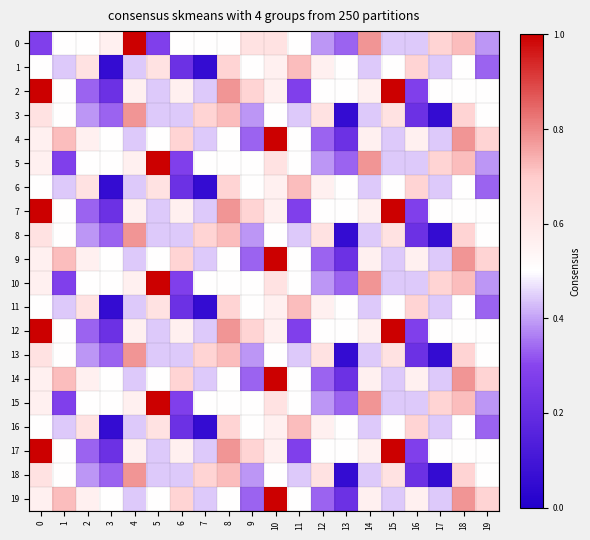

Reading left to right, list all the values displayed in this chart.

0: 0=0.3	1=0.5	2=0.5	3=0.6	4=1.0	5=0.3	6=0.5	7=0.5	8=0.5	9=0.6	10=0.6	11=0.5	12=0.4	13=0.3	14=0.8	15=0.4	16=0.4	17=0.7	18=0.7	19=0.4
1: 0=0.5	1=0.4	2=0.6	3=0.1	4=0.4	5=0.6	6=0.2	7=0.1	8=0.7	9=0.5	10=0.6	11=0.7	12=0.6	13=0.5	14=0.4	15=0.5	16=0.7	17=0.4	18=0.5	19=0.3
2: 0=1.0	1=0.5	2=0.3	3=0.2	4=0.6	5=0.4	6=0.6	7=0.4	8=0.8	9=0.7	10=0.6	11=0.3	12=0.5	13=0.5	14=0.6	15=1.0	16=0.3	17=0.5	18=0.5	19=0.5
3: 0=0.6	1=0.5	2=0.4	3=0.3	4=0.8	5=0.4	6=0.4	7=0.7	8=0.7	9=0.4	10=0.5	11=0.4	12=0.6	13=0.1	14=0.4	15=0.6	16=0.2	17=0.1	18=0.7	19=0.5
4: 0=0.6	1=0.7	2=0.6	3=0.5	4=0.4	5=0.5	6=0.7	7=0.4	8=0.5	9=0.3	10=1.0	11=0.5	12=0.3	13=0.2	14=0.6	15=0.4	16=0.6	17=0.4	18=0.8	19=0.7
5: 0=0.6	1=0.3	2=0.5	3=0.5	4=0.6	5=1.0	6=0.3	7=0.5	8=0.5	9=0.5	10=0.6	11=0.5	12=0.4	13=0.3	14=0.8	15=0.4	16=0.4	17=0.7	18=0.7	19=0.4
6: 0=0.5	1=0.4	2=0.6	3=0.1	4=0.4	5=0.6	6=0.2	7=0.1	8=0.7	9=0.5	10=0.6	11=0.7	12=0.6	13=0.5	14=0.4	15=0.5	16=0.7	17=0.4	18=0.5	19=0.3
7: 0=1.0	1=0.5	2=0.3	3=0.2	4=0.6	5=0.4	6=0.6	7=0.4	8=0.8	9=0.7	10=0.6	11=0.3	12=0.5	13=0.5	14=0.6	15=1.0	16=0.3	17=0.5	18=0.5	19=0.5
8: 0=0.6	1=0.5	2=0.4	3=0.3	4=0.8	5=0.4	6=0.4	7=0.7	8=0.7	9=0.4	10=0.5	11=0.4	12=0.6	13=0.1	14=0.4	15=0.6	16=0.2	17=0.1	18=0.7	19=0.5
9: 0=0.6	1=0.7	2=0.6	3=0.5	4=0.4	5=0.5	6=0.7	7=0.4	8=0.5	9=0.3	10=1.0	11=0.5	12=0.3	13=0.2	14=0.6	15=0.4	16=0.6	17=0.4	18=0.8	19=0.7
10: 0=0.6	1=0.3	2=0.5	3=0.5	4=0.6	5=1.0	6=0.3	7=0.5	8=0.5	9=0.5	10=0.6	11=0.5	12=0.4	13=0.3	14=0.8	15=0.4	16=0.4	17=0.7	18=0.7	19=0.4
11: 0=0.5	1=0.4	2=0.6	3=0.1	4=0.4	5=0.6	6=0.2	7=0.1	8=0.7	9=0.5	10=0.6	11=0.7	12=0.6	13=0.5	14=0.4	15=0.5	16=0.7	17=0.4	18=0.5	19=0.3
12: 0=1.0	1=0.5	2=0.3	3=0.2	4=0.6	5=0.4	6=0.6	7=0.4	8=0.8	9=0.7	10=0.6	11=0.3	12=0.5	13=0.5	14=0.6	15=1.0	16=0.3	17=0.5	18=0.5	19=0.5
13: 0=0.6	1=0.5	2=0.4	3=0.3	4=0.8	5=0.4	6=0.4	7=0.7	8=0.7	9=0.4	10=0.5	11=0.4	12=0.6	13=0.1	14=0.4	15=0.6	16=0.2	17=0.1	18=0.7	19=0.5
14: 0=0.6	1=0.7	2=0.6	3=0.5	4=0.4	5=0.5	6=0.7	7=0.4	8=0.5	9=0.3	10=1.0	11=0.5	12=0.3	13=0.2	14=0.6	15=0.4	16=0.6	17=0.4	18=0.8	19=0.7
15: 0=0.6	1=0.3	2=0.5	3=0.5	4=0.6	5=1.0	6=0.3	7=0.5	8=0.5	9=0.5	10=0.6	11=0.5	12=0.4	13=0.3	14=0.8	15=0.4	16=0.4	17=0.7	18=0.7	19=0.4
16: 0=0.5	1=0.4	2=0.6	3=0.1	4=0.4	5=0.6	6=0.2	7=0.1	8=0.7	9=0.5	10=0.6	11=0.7	12=0.6	13=0.5	14=0.4	15=0.5	16=0.7	17=0.4	18=0.5	19=0.3
17: 0=1.0	1=0.5	2=0.3	3=0.2	4=0.6	5=0.4	6=0.6	7=0.4	8=0.8	9=0.7	10=0.6	11=0.3	12=0.5	13=0.5	14=0.6	15=1.0	16=0.3	17=0.5	18=0.5	19=0.5
18: 0=0.6	1=0.5	2=0.4	3=0.3	4=0.8	5=0.4	6=0.4	7=0.7	8=0.7	9=0.4	10=0.5	11=0.4	12=0.6	13=0.1	14=0.4	15=0.6	16=0.2	17=0.1	18=0.7	19=0.5
19: 0=0.6	1=0.7	2=0.6	3=0.5	4=0.4	5=0.5	6=0.7	7=0.4	8=0.5	9=0.3	10=1.0	11=0.5	12=0.3	13=0.2	14=0.6	15=0.4	16=0.6	17=0.4	18=0.8	19=0.7